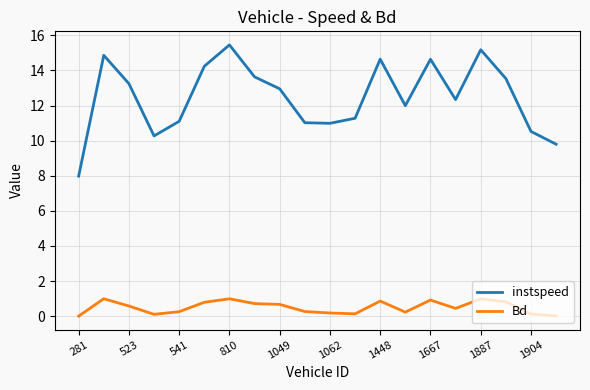

What is the maximum value shown in the chart?

15.5